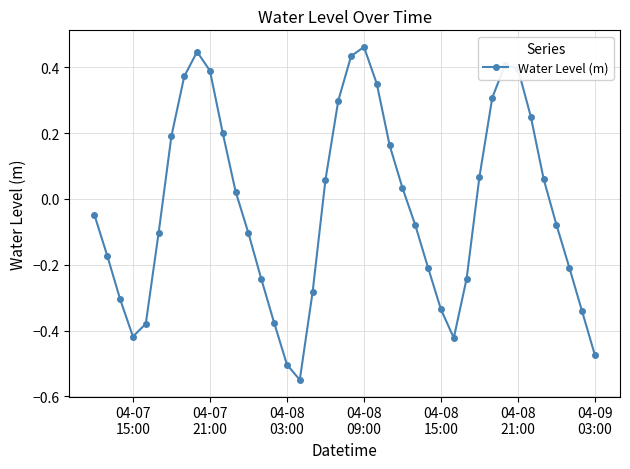

How many data points are less than 0?

21